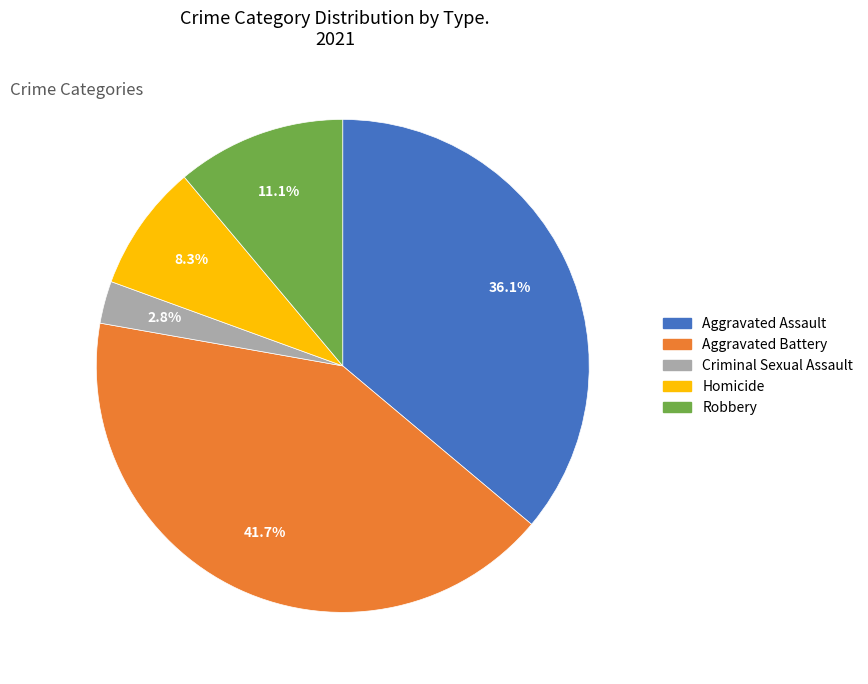

Which slice is the smallest?

Criminal Sexual Assault